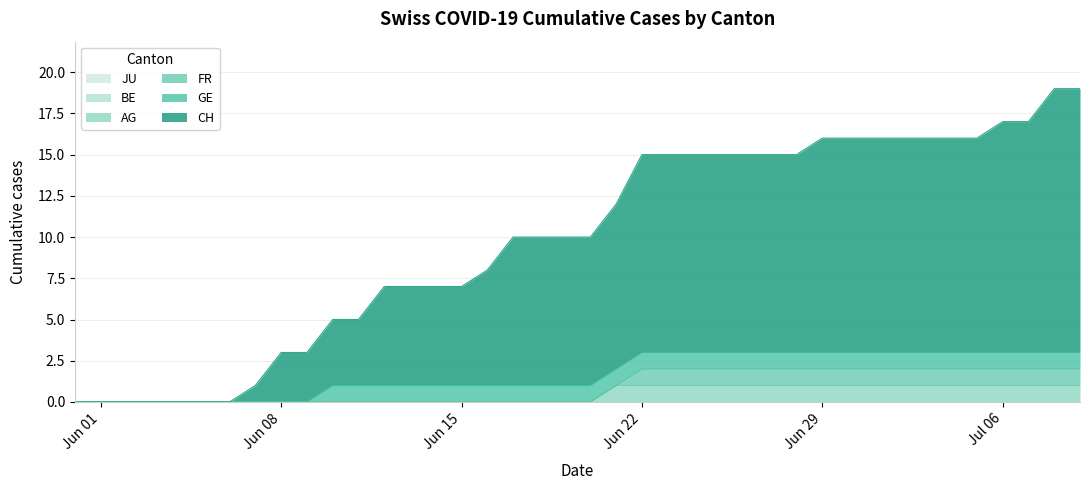

What is the sum of all FR values?

37